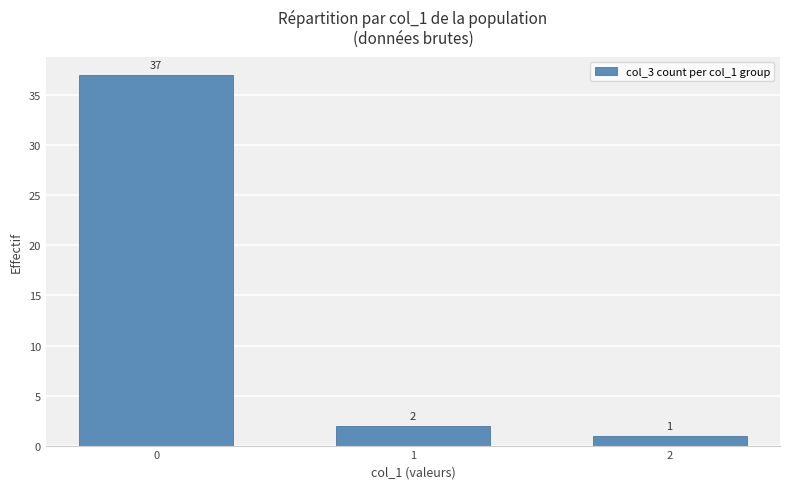

What is the average value?

13